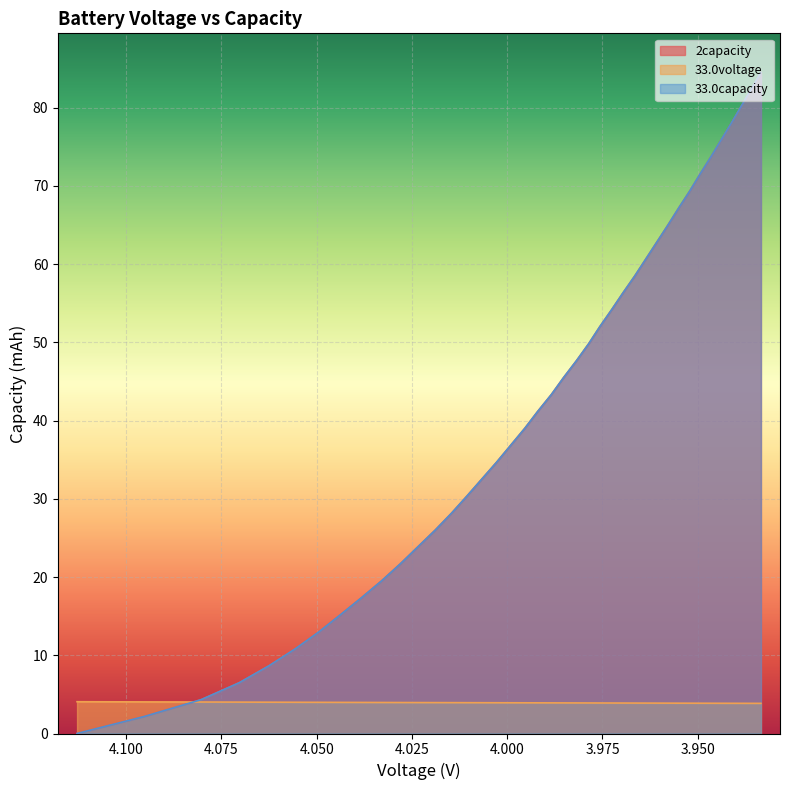

What is the difference between the maximum and second lowest values in the 2capacity series?

82.3